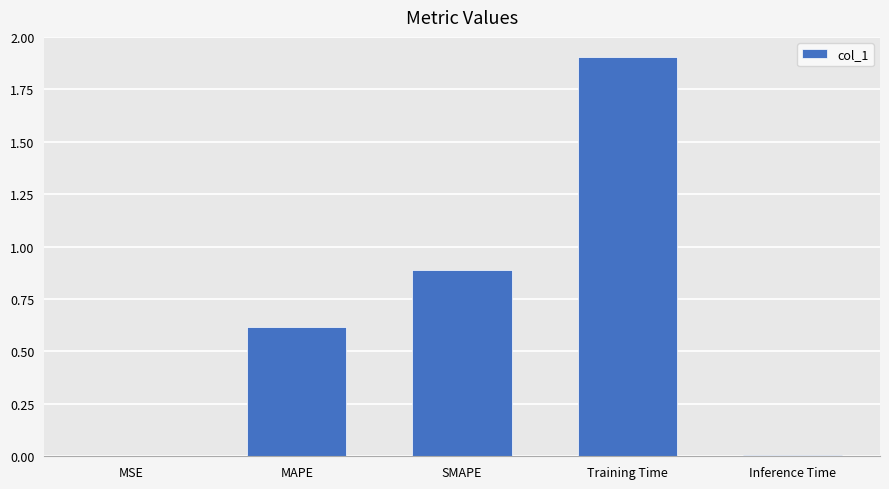

What is the greatest value displayed?

1.9